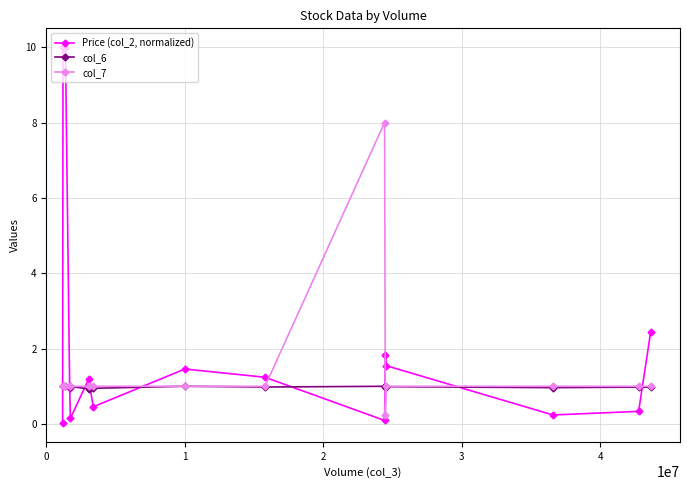

Which series has the largest range (max minus min)?

Price (col_2, normalized)